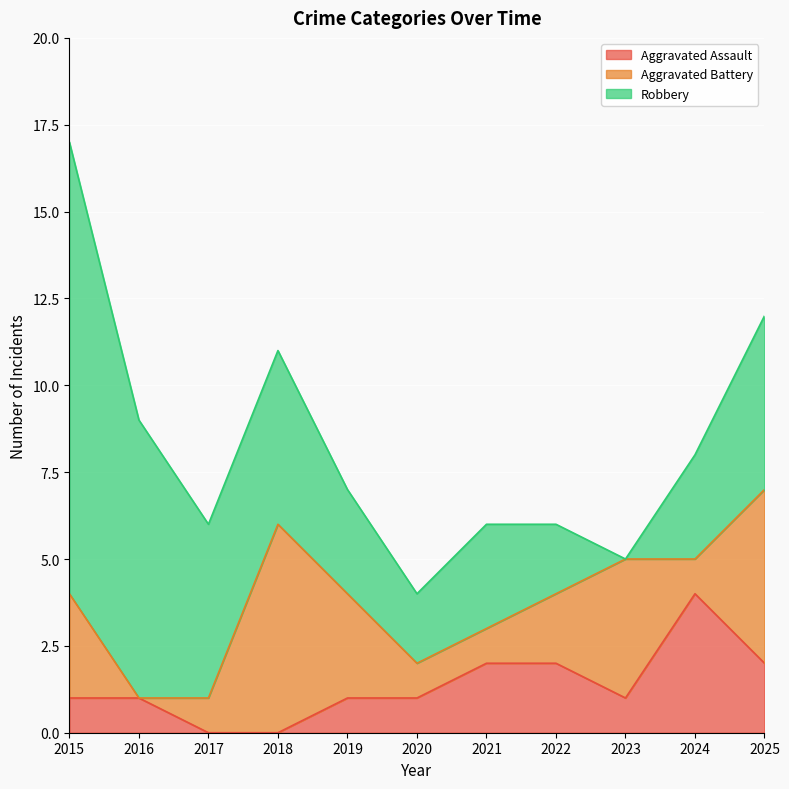

Is the value of Aggravated Assault at 2024 greater than the value of Robbery at 2022?

Yes